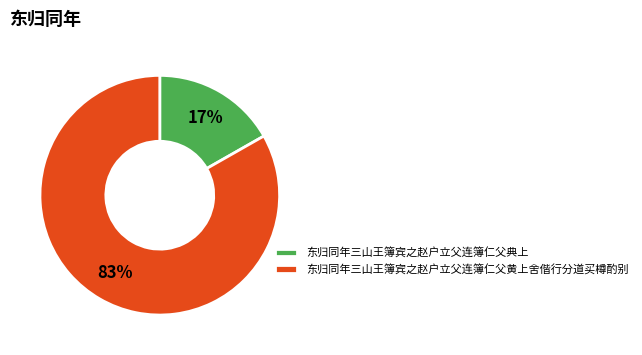

The 东归同年三山王簿宾之赵户立父连簿仁父典上 slice represents 17% of the pie. True or false?

True